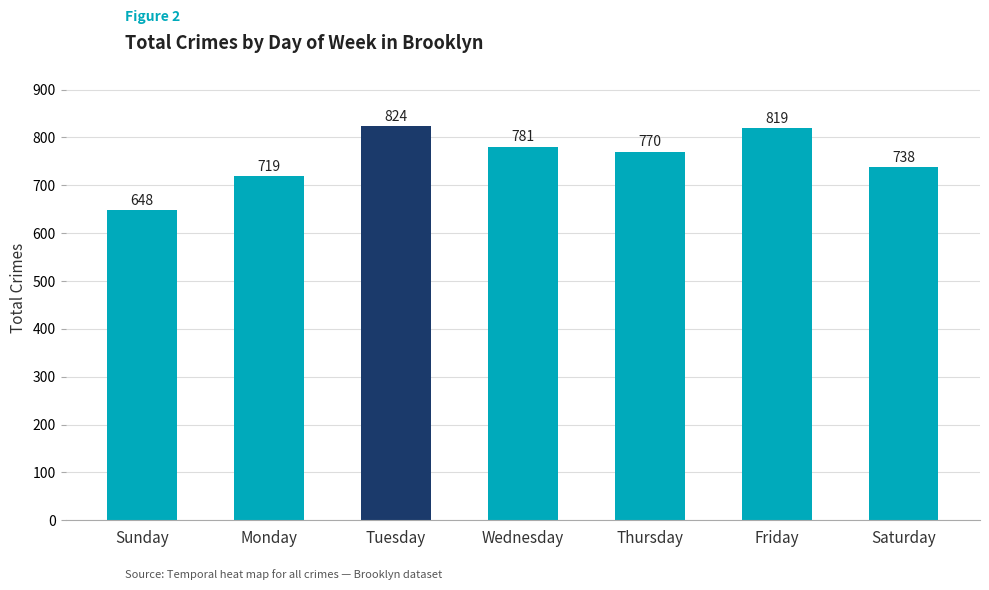

Reading left to right, transcribe all the data shown in this chart.

Sunday=648	Monday=719	Tuesday=824	Wednesday=781	Thursday=770	Friday=819	Saturday=738